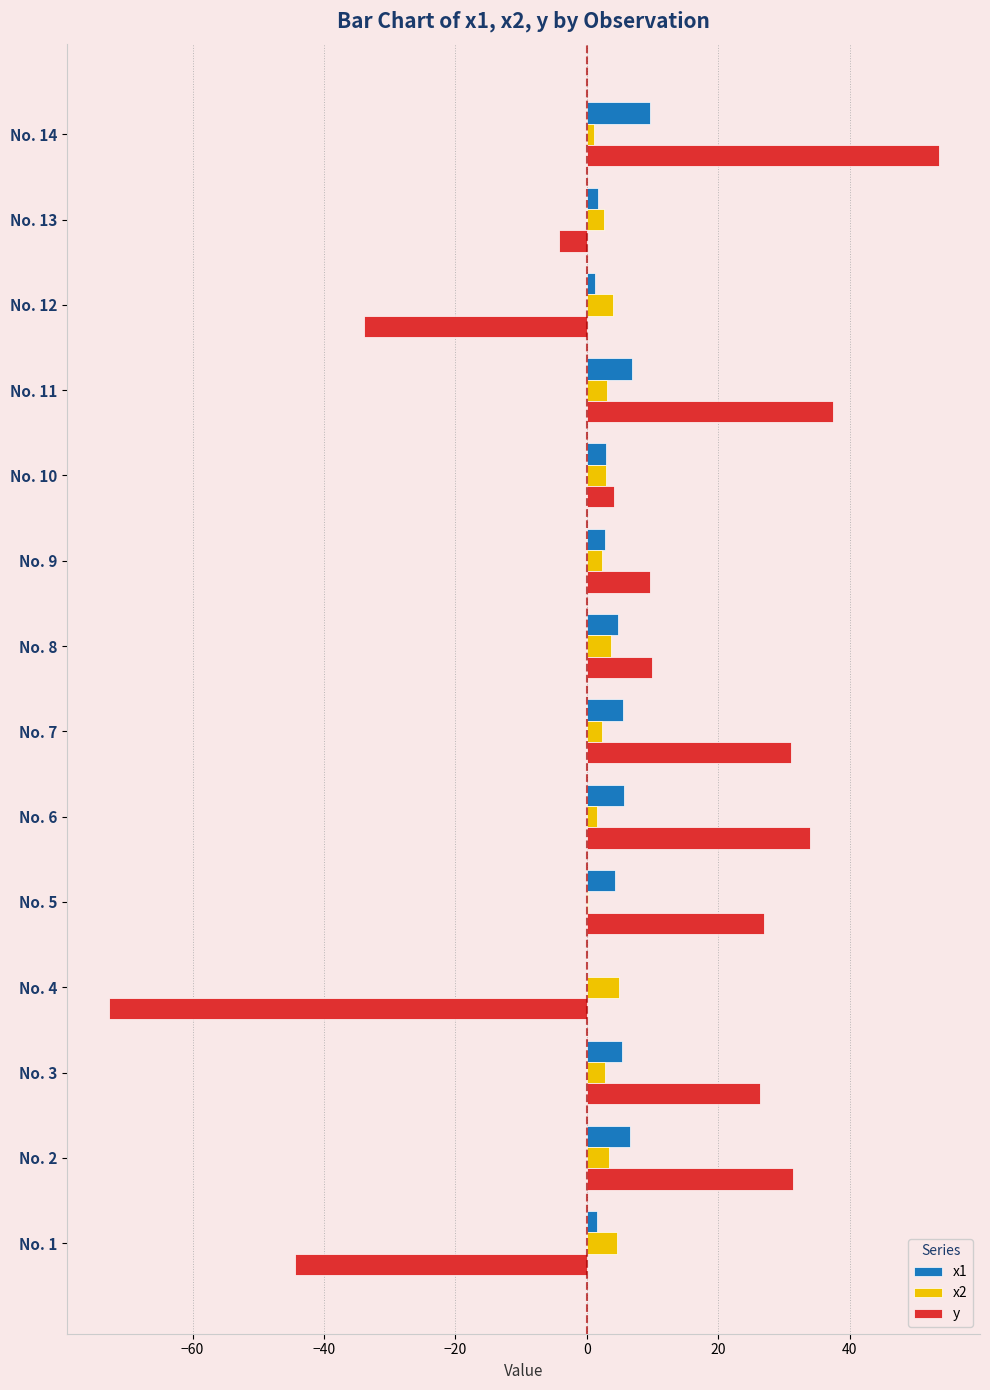

Is it true that y equals 31.0 at No. 7?

True